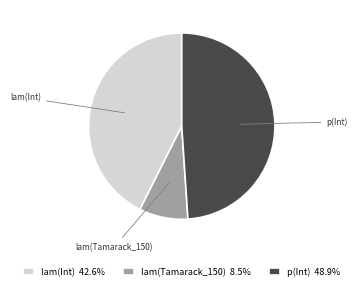

Which has a higher value, lam(Tamarack_150) or lam(Int)?

lam(Int)